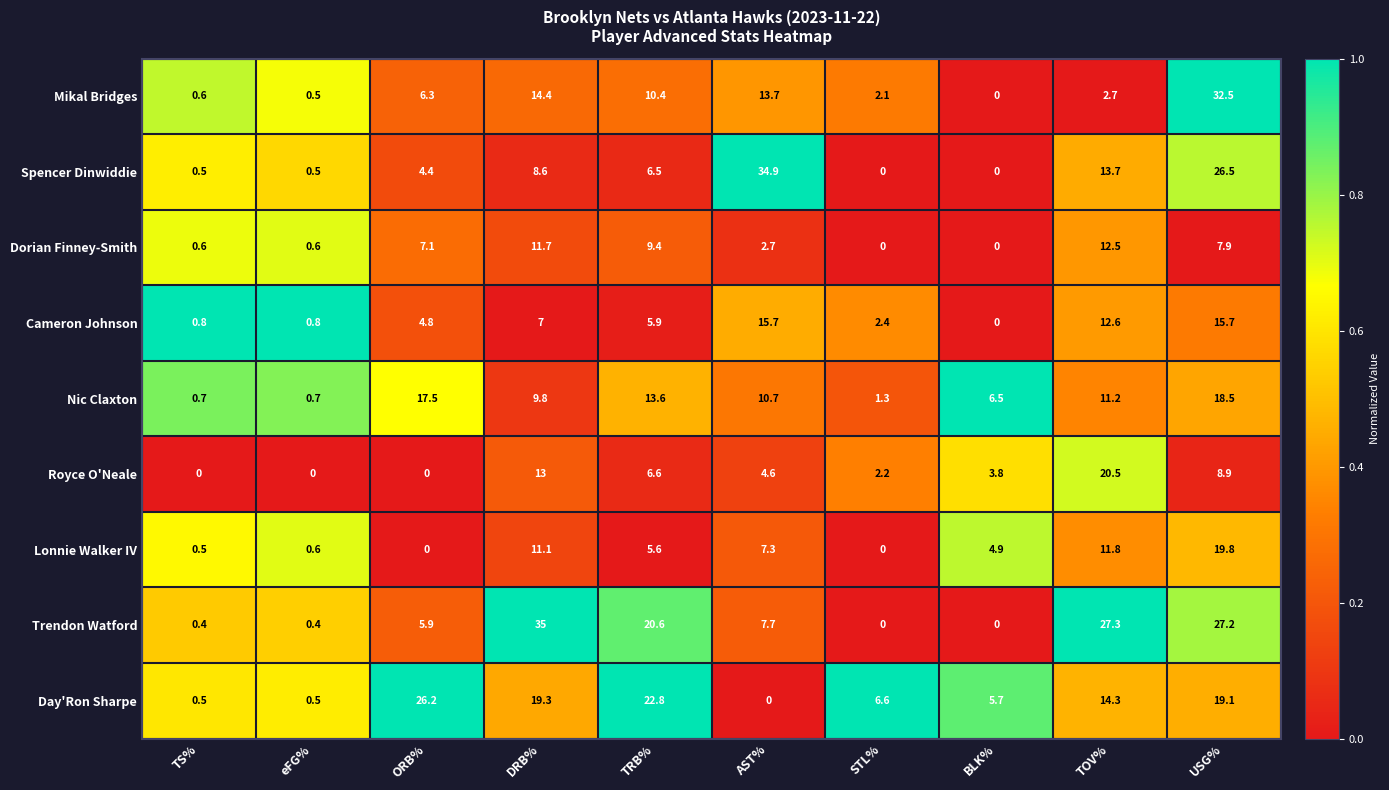

Rank the series at TRB% from highest to lowest value.

Day'Ron Sharpe, Trendon Watford, Nic Claxton, Mikal Bridges, Dorian Finney-Smith, Royce O'Neale, Spencer Dinwiddie, Cameron Johnson, Lonnie Walker IV